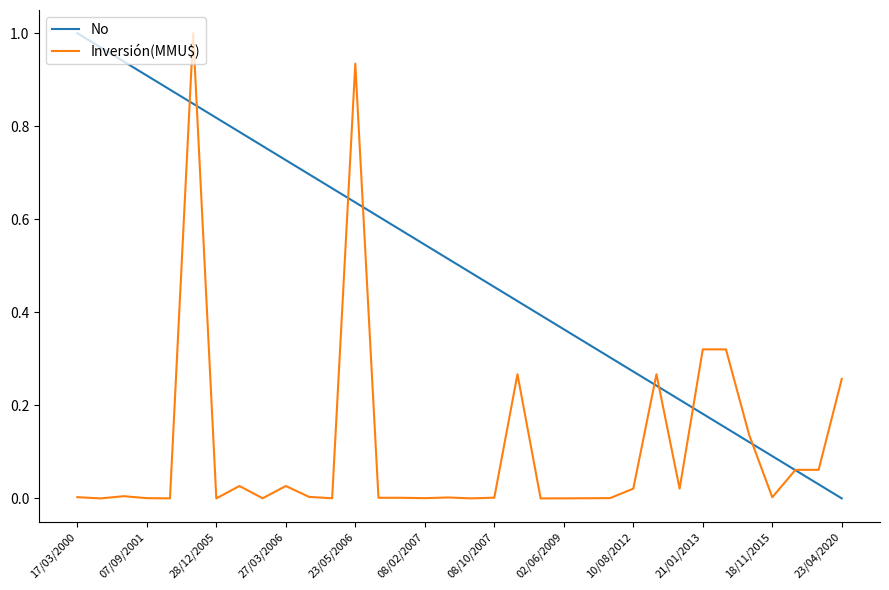

Rank the series by their average value, from lowest to highest.

Inversión(MMU$), No